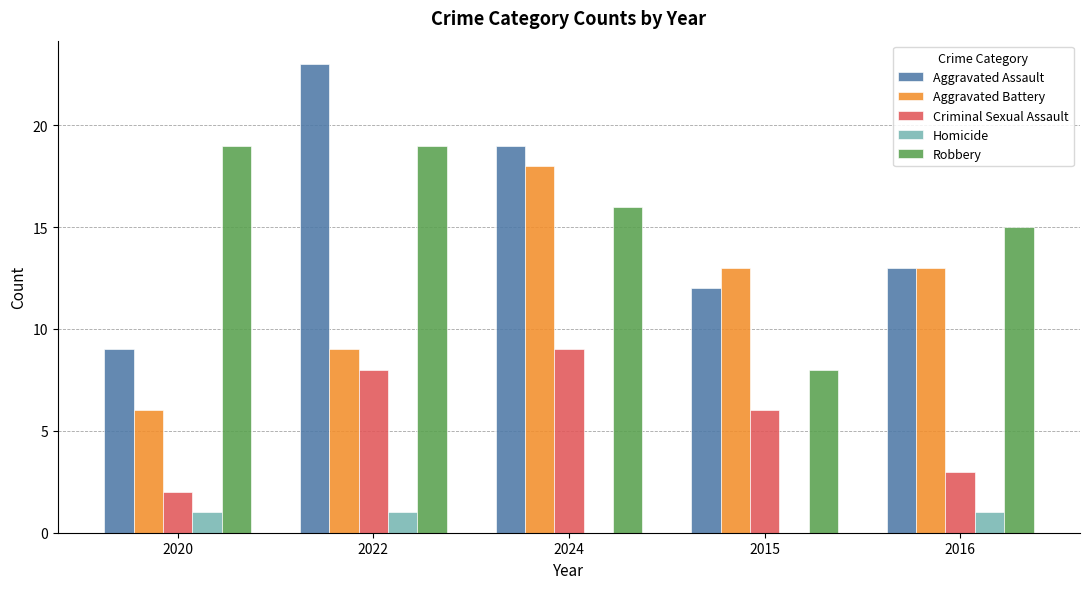

Reading left to right, list all the values displayed in this chart.

Aggravated Assault: 9	23	19	12	13
Aggravated Battery: 6	9	18	13	13
Criminal Sexual Assault: 2	8	9	6	3
Homicide: 1	1	0	0	1
Robbery: 19	19	16	8	15